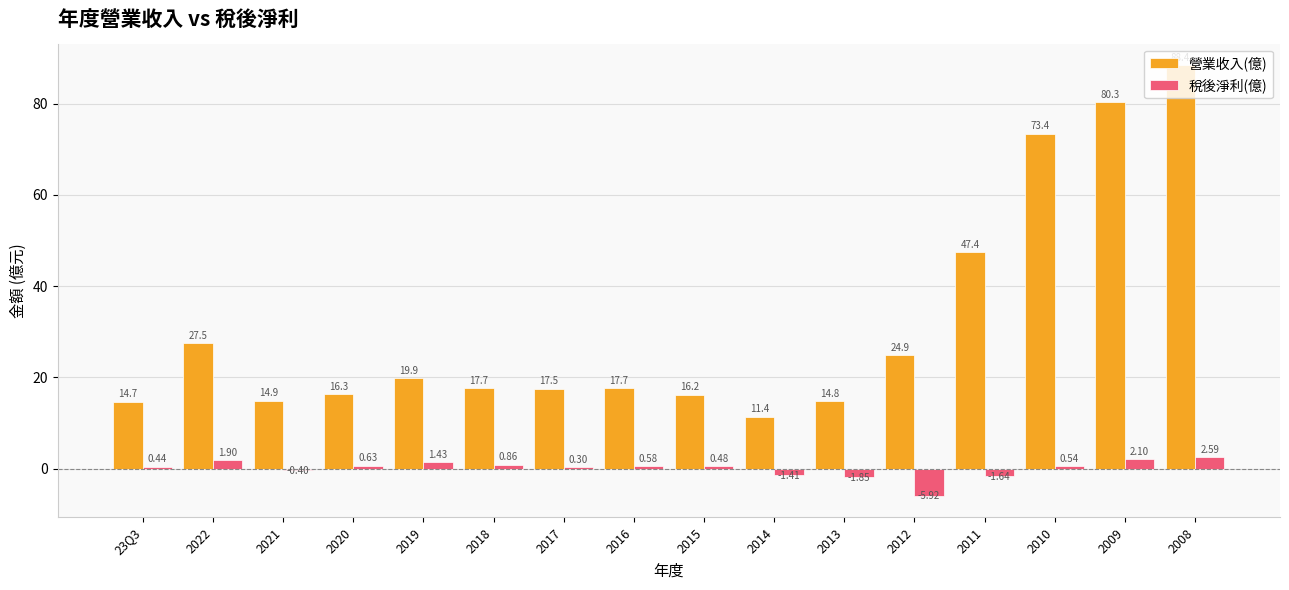

How many groups of bars are there?

16